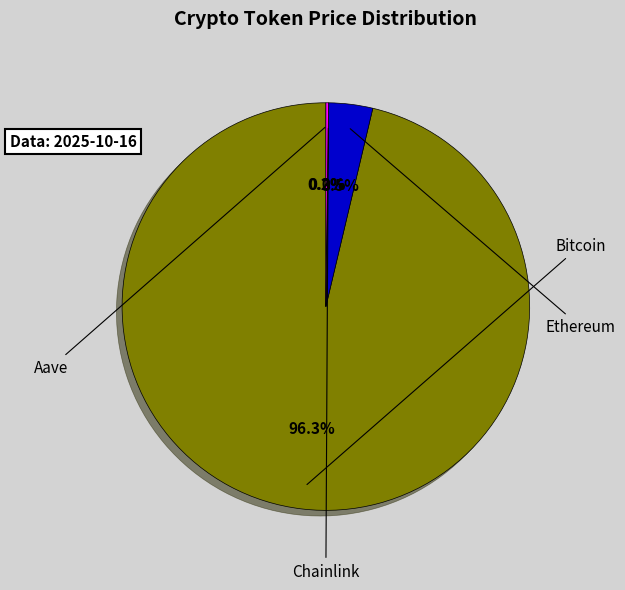

To the nearest percent, what is the difference between the Aave and Ethereum slice percentages?

3%